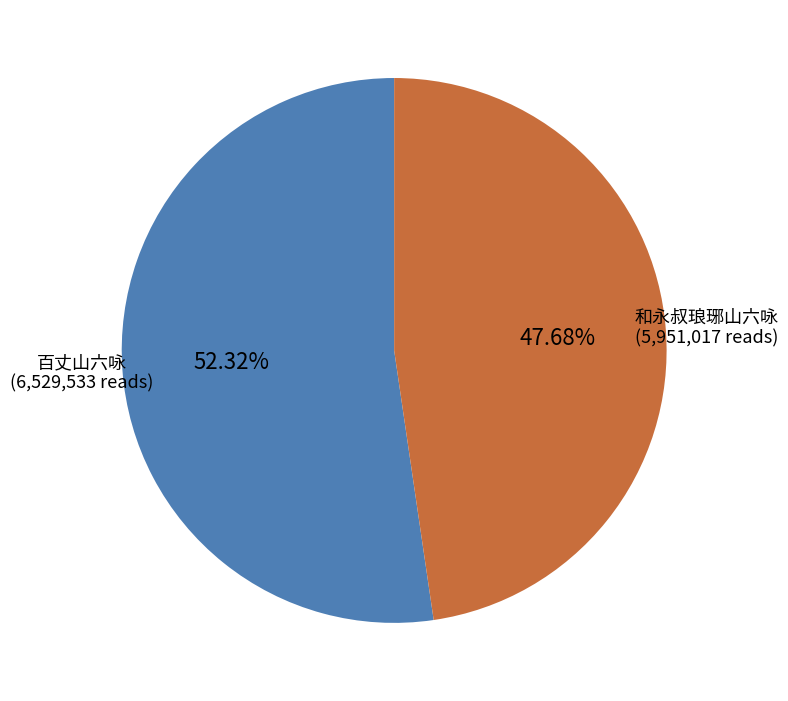

How many segments does this pie chart have?

2